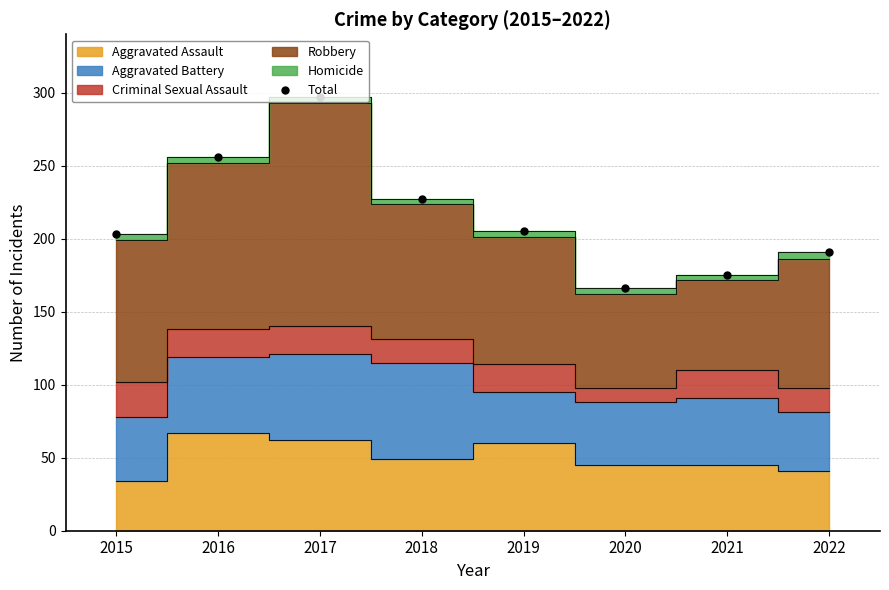

Rank the categories by value from lowest to highest.

2020, 2021, 2022, 2015, 2019, 2018, 2016, 2017